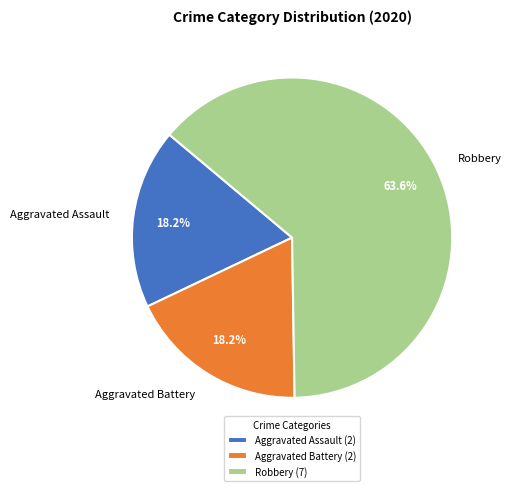

True or false: Aggravated Assault accounts for 6% of the total.

False